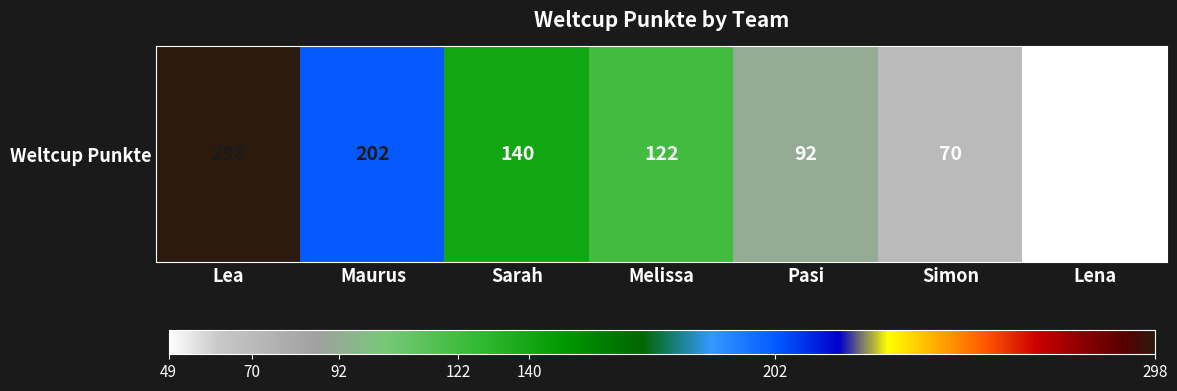

What is the change in value from Sarah to Lena?

-91